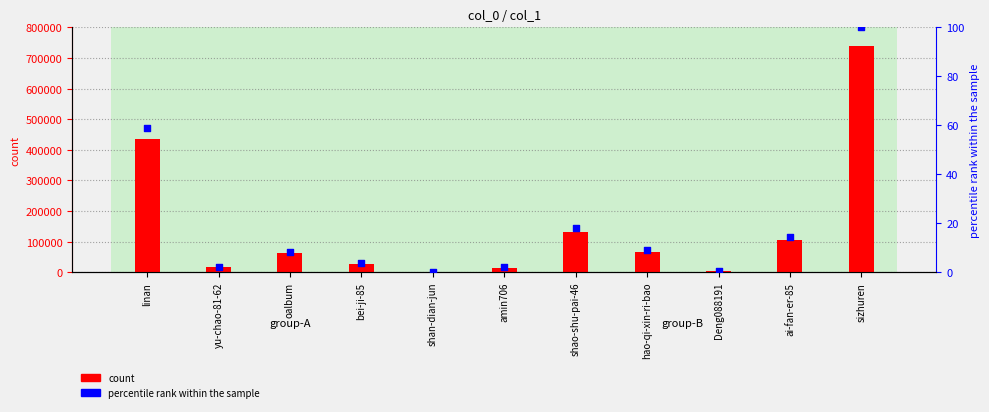

Is the value of count at linan greater than the value of percentile rank within the sample at ai-fan-er-85?

Yes